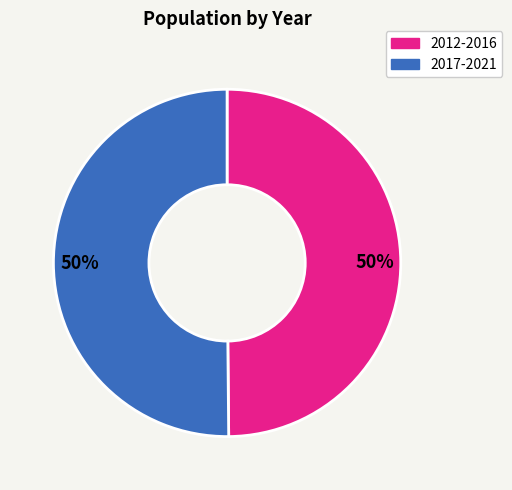

To the nearest percent, what is the average slice percentage?

50%